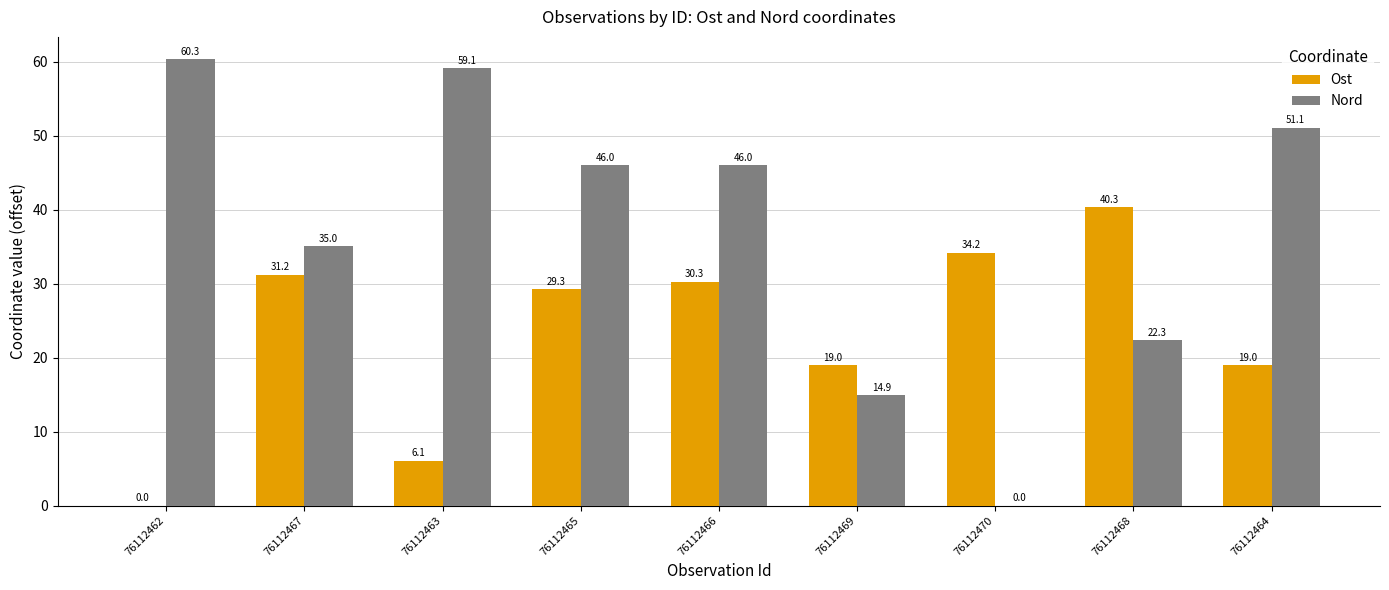

Where is Nord nearest to the value 30?

76112467